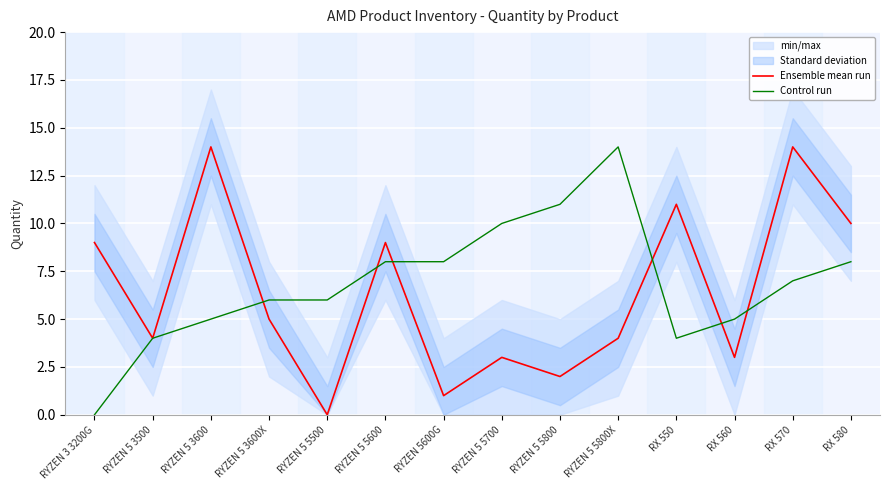

What is the difference between the Ensemble mean run values at RYZEN 5 5500 and RYZEN 5 5800X?

4